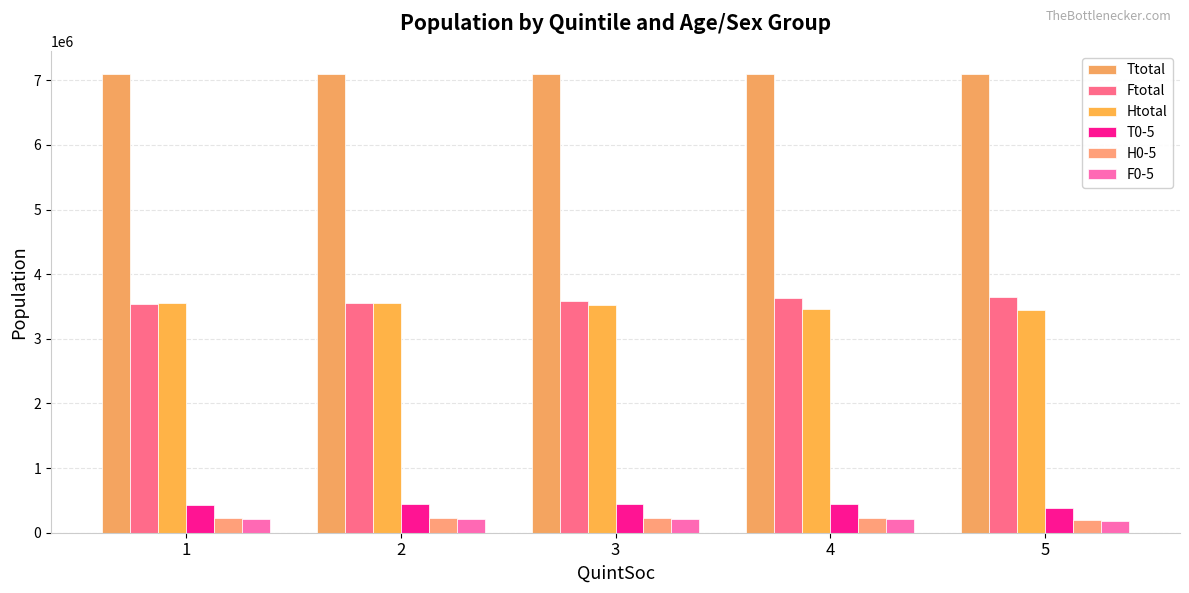

Does the chart contain any negative values?

No